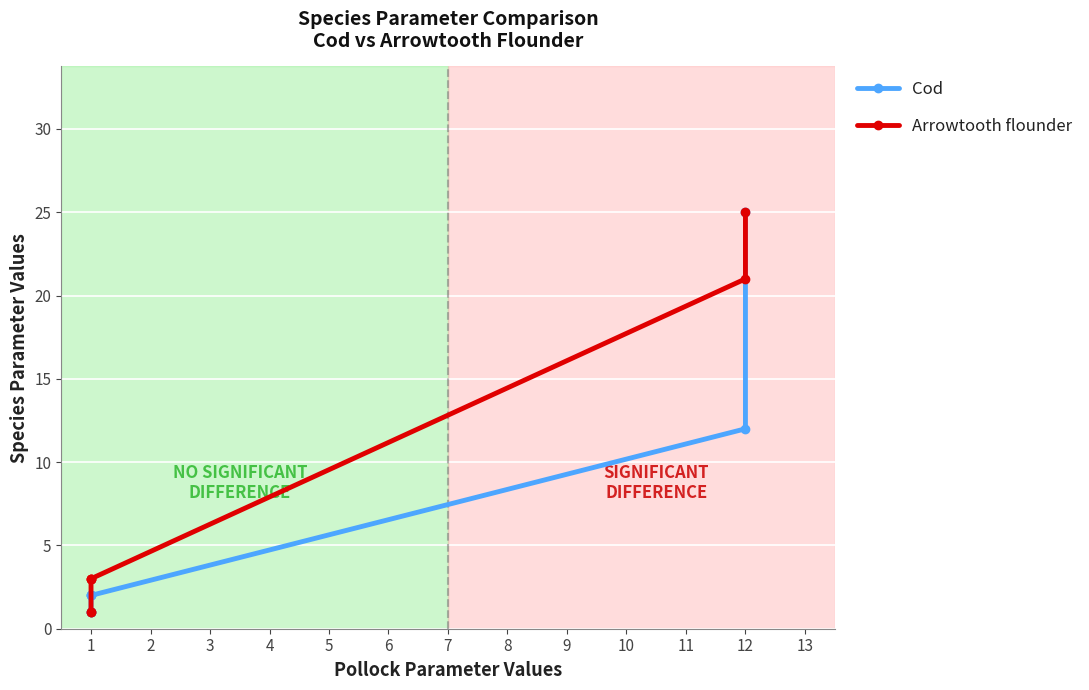

Count the number of categories in the chart.

7